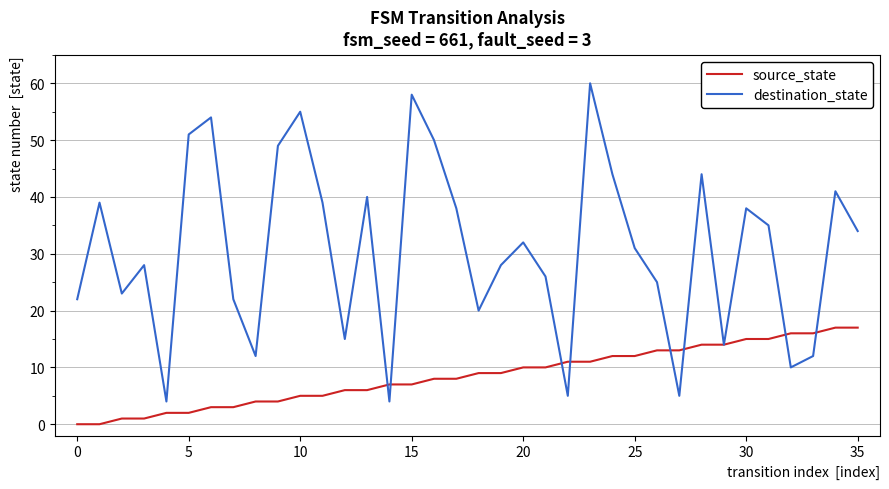

Which series has the largest total across all categories?

destination_state